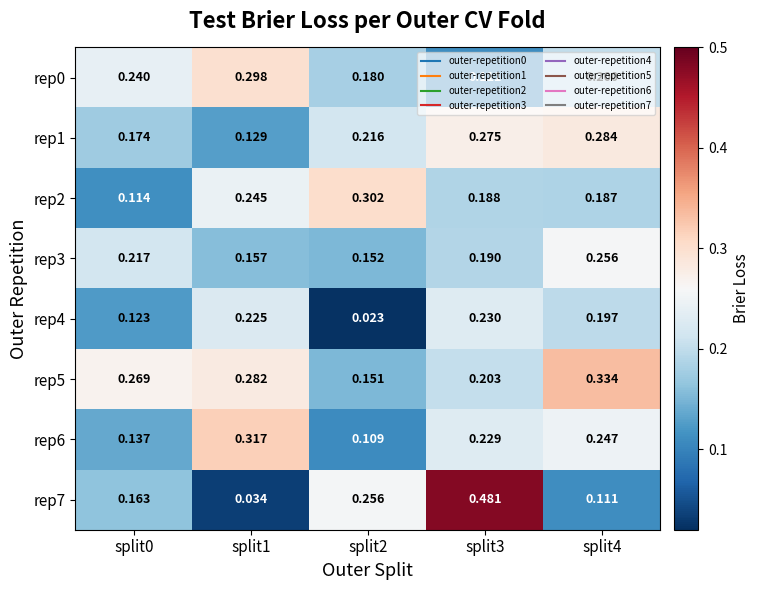

Is the value of rep4 at split0 greater than the value of rep6 at split3?

No